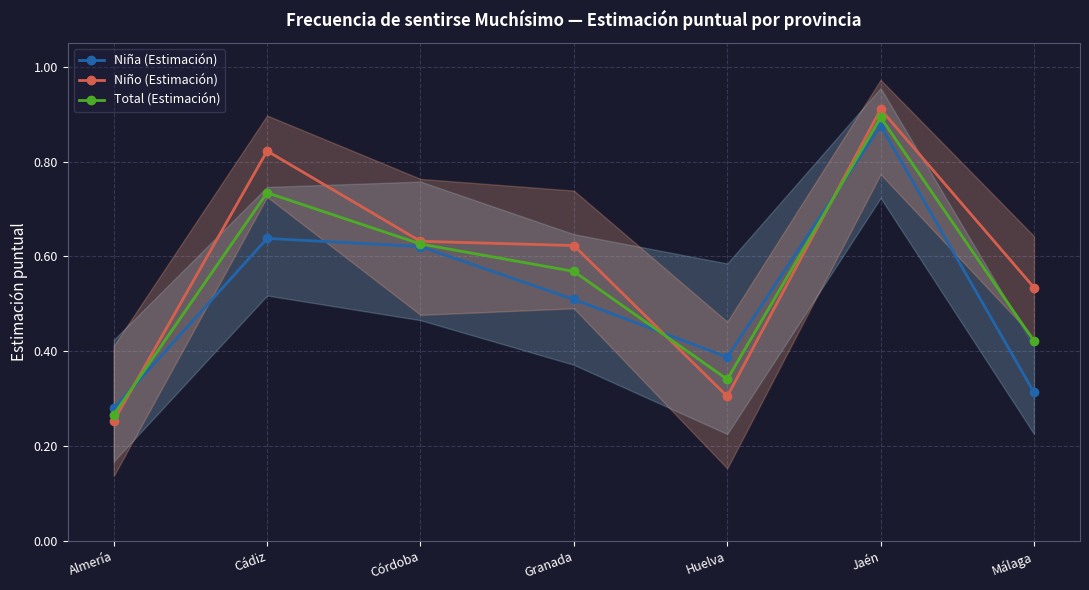

Is it true that Niña (Estimación) equals 0.4 at Málaga?

False